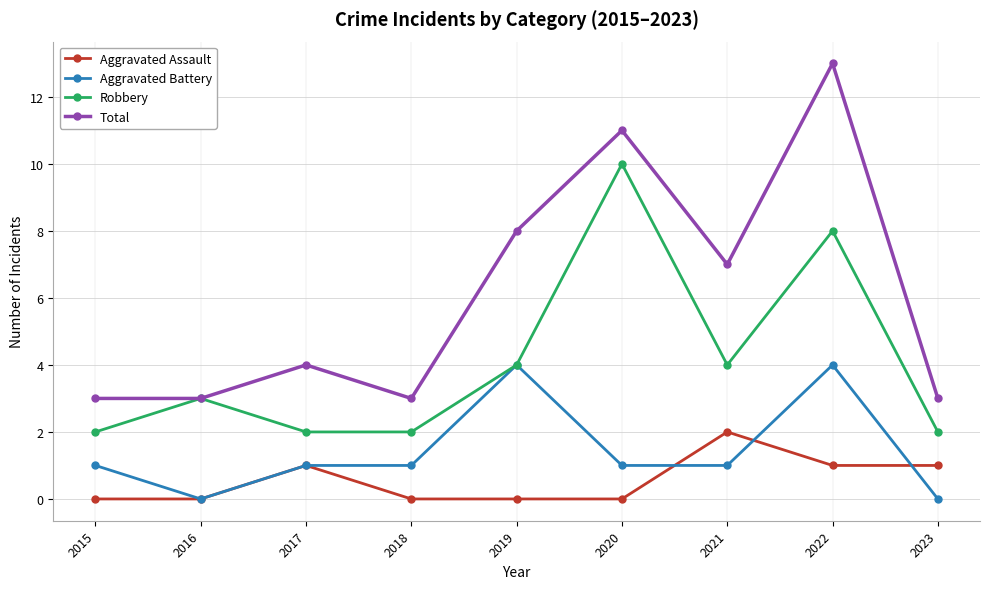

At which category is the sum across all series the highest?

2022